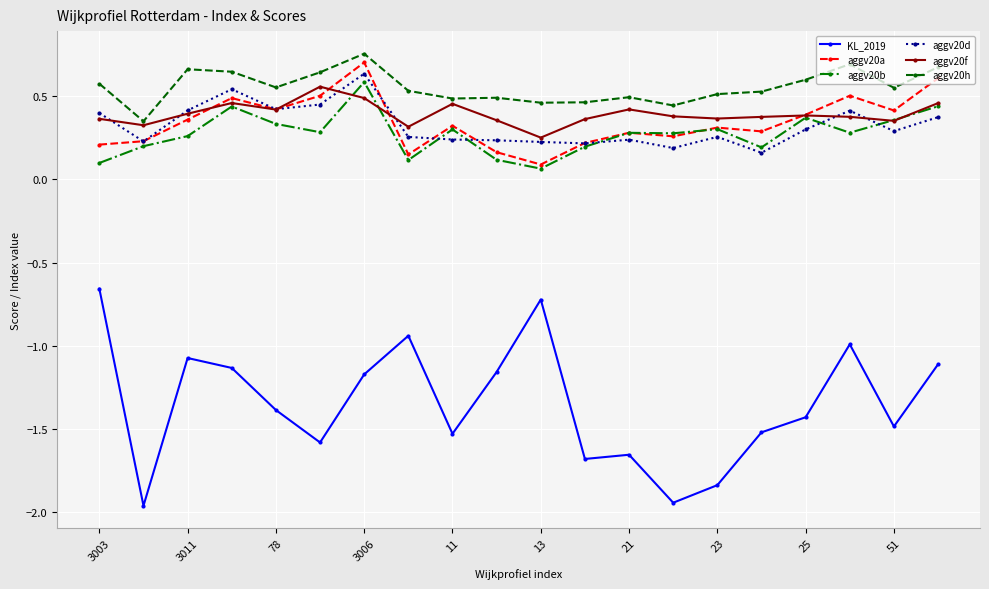

Which series has the largest total across all categories?

aggv20h